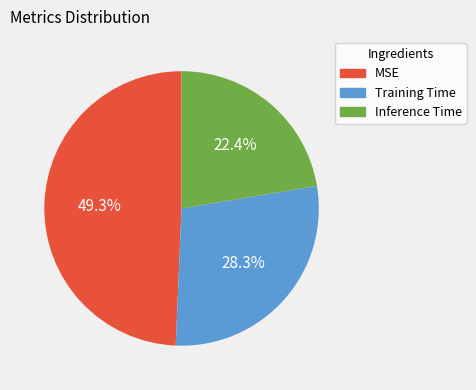

Is MSE the majority of the pie?

No